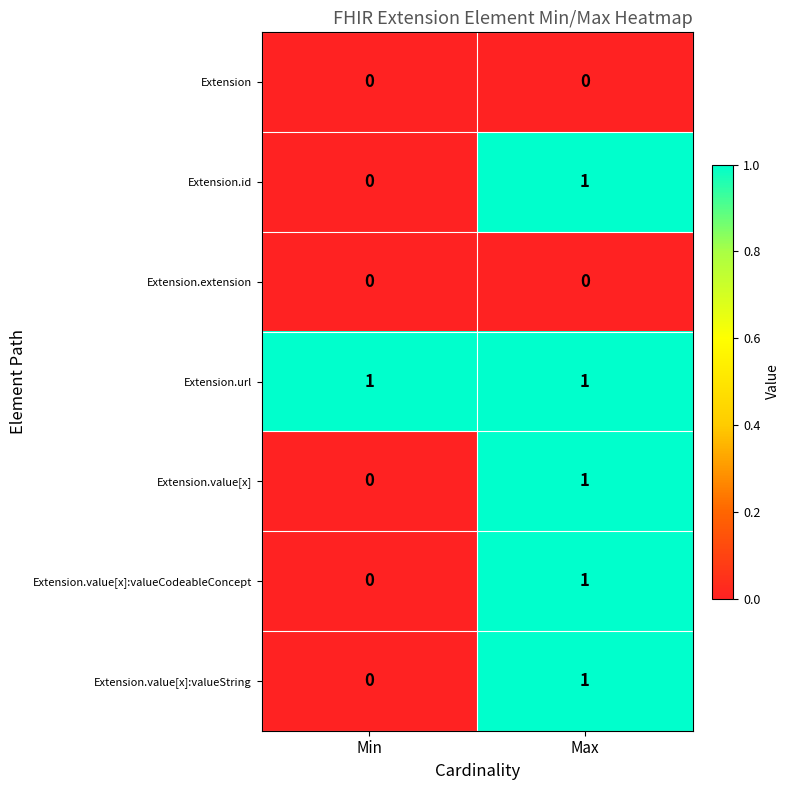

The value of Extension at Min is 0. True or false?

True